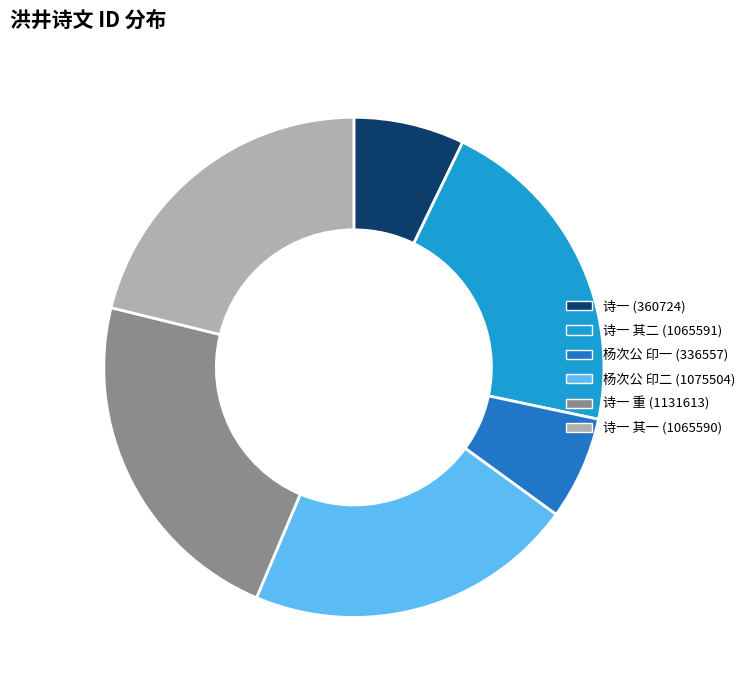

Is it true that 诗一 (360724) is 20% of the pie?

False